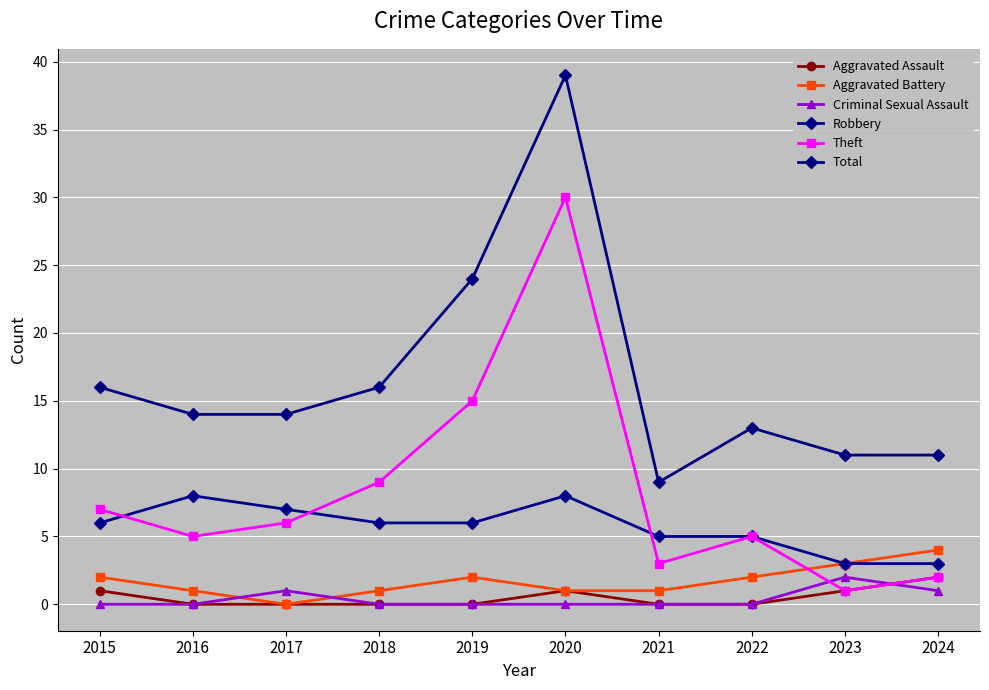

Which series has the widest spread of values?

Total